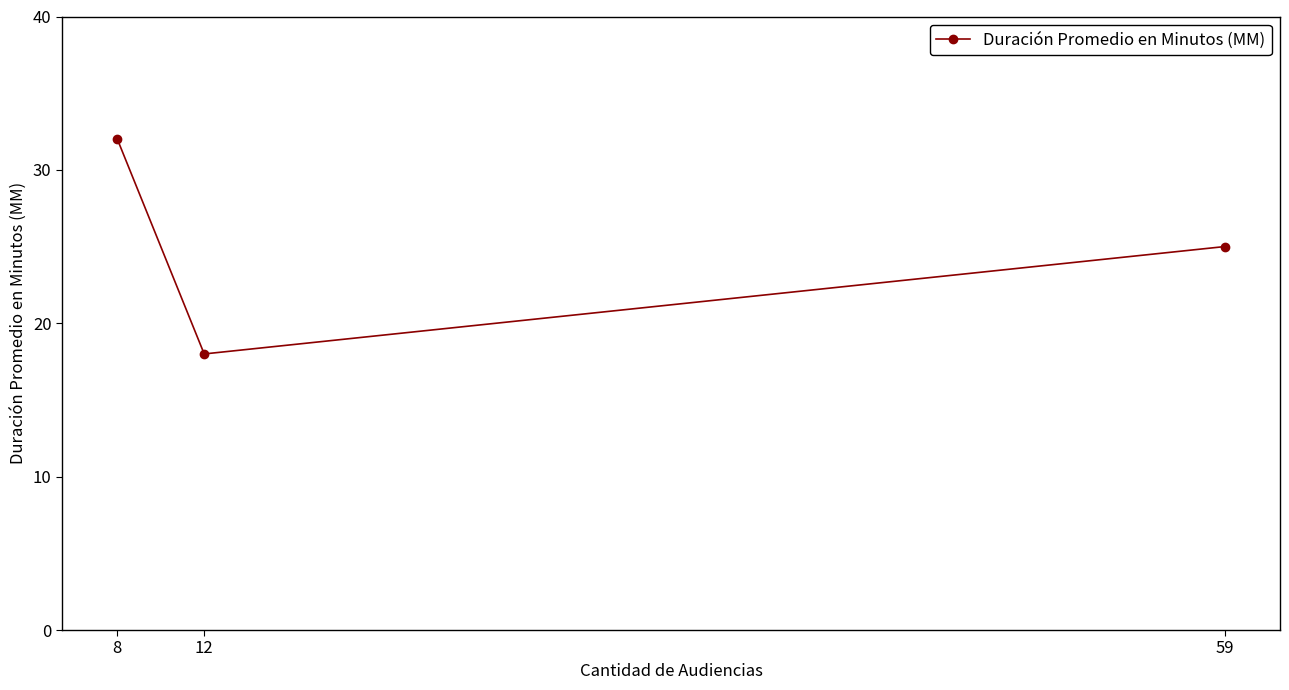

True or false: the data shows 25 at 59.

True